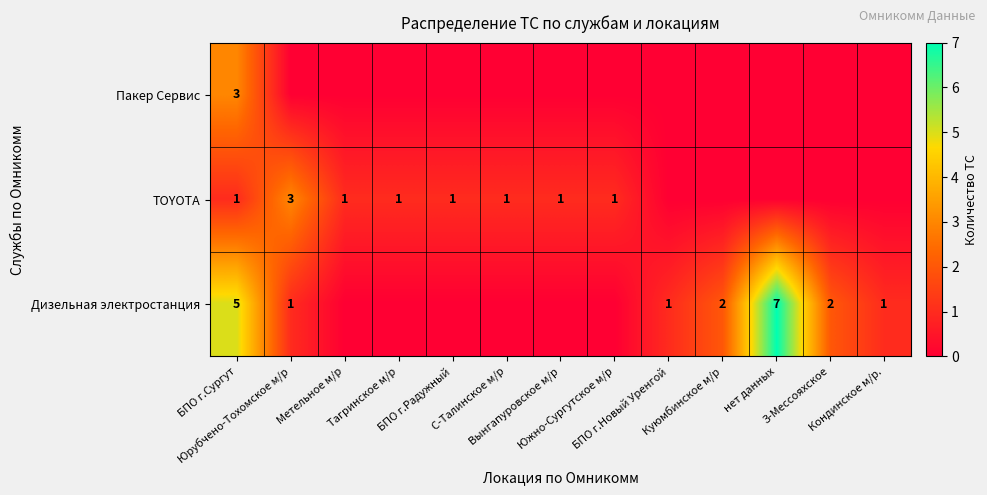

How many positive values does the Пакер Сервис series have?

1